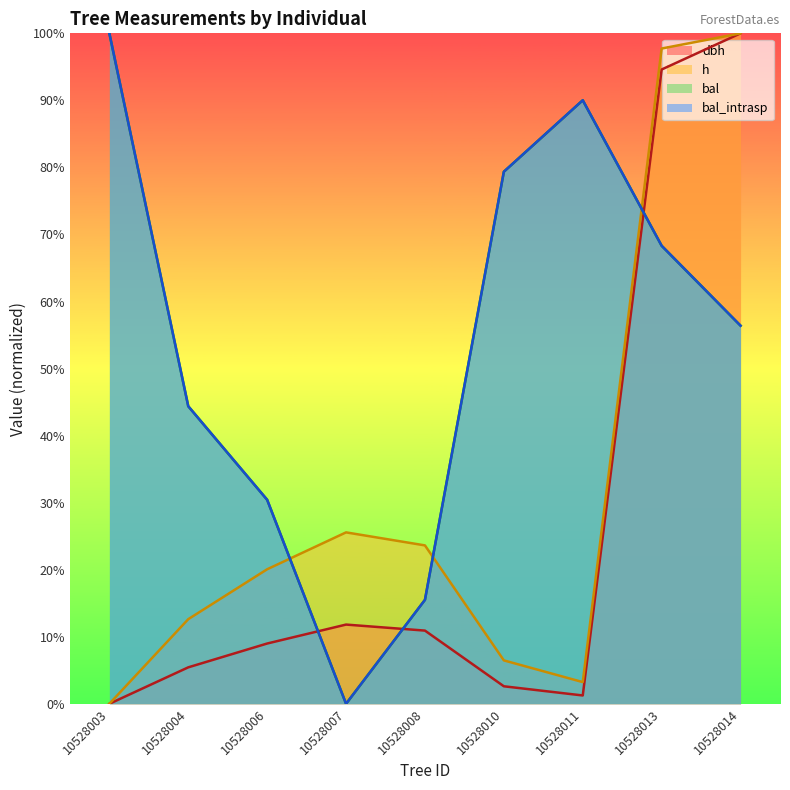

What are all the series names shown in the legend?

dbh, h, bal, bal_intrasp